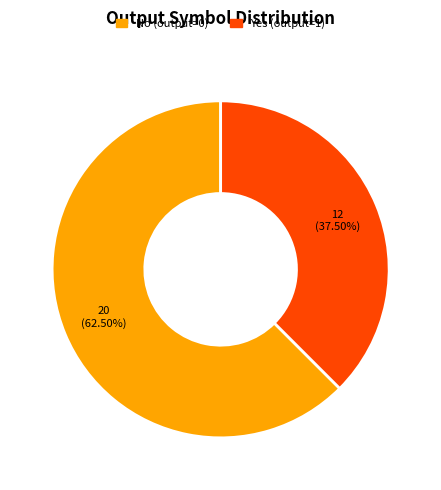

Does any single category account for the majority?

Yes